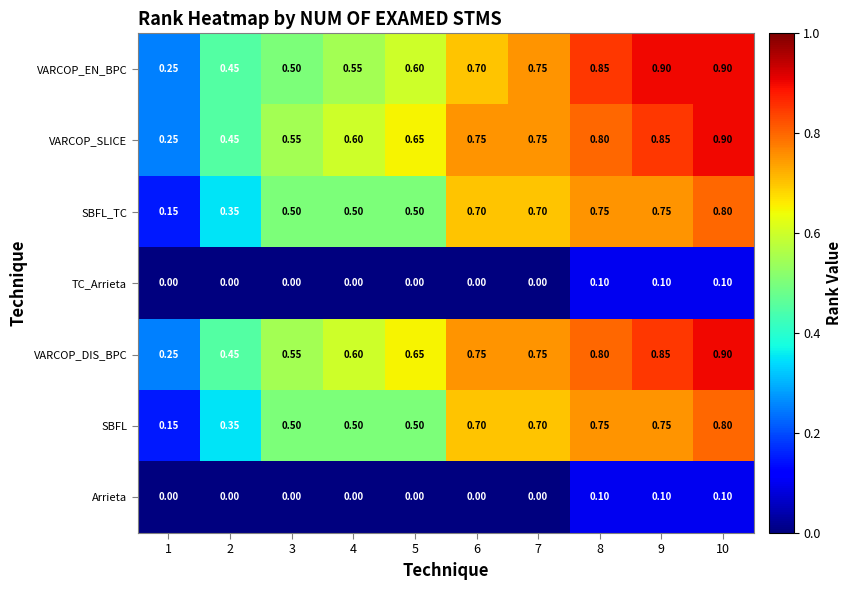

What is the total value across all series at 4?

2.8